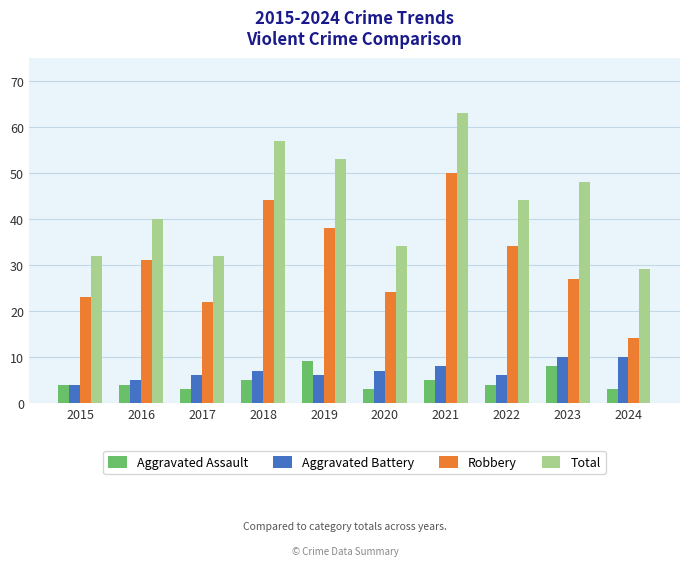

What is the difference between the second highest and minimum values in the Aggravated Assault series?

5